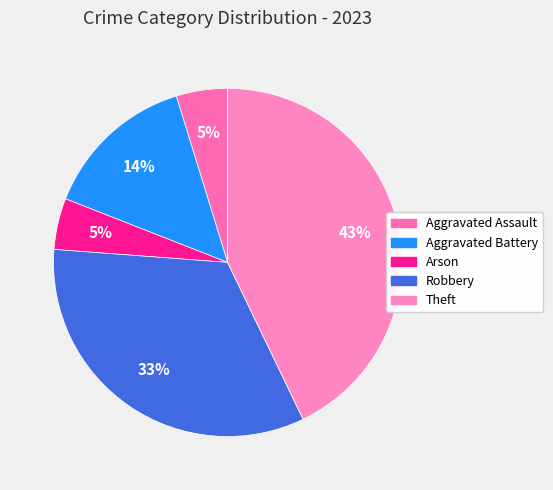

Is Arson the majority of the pie?

No